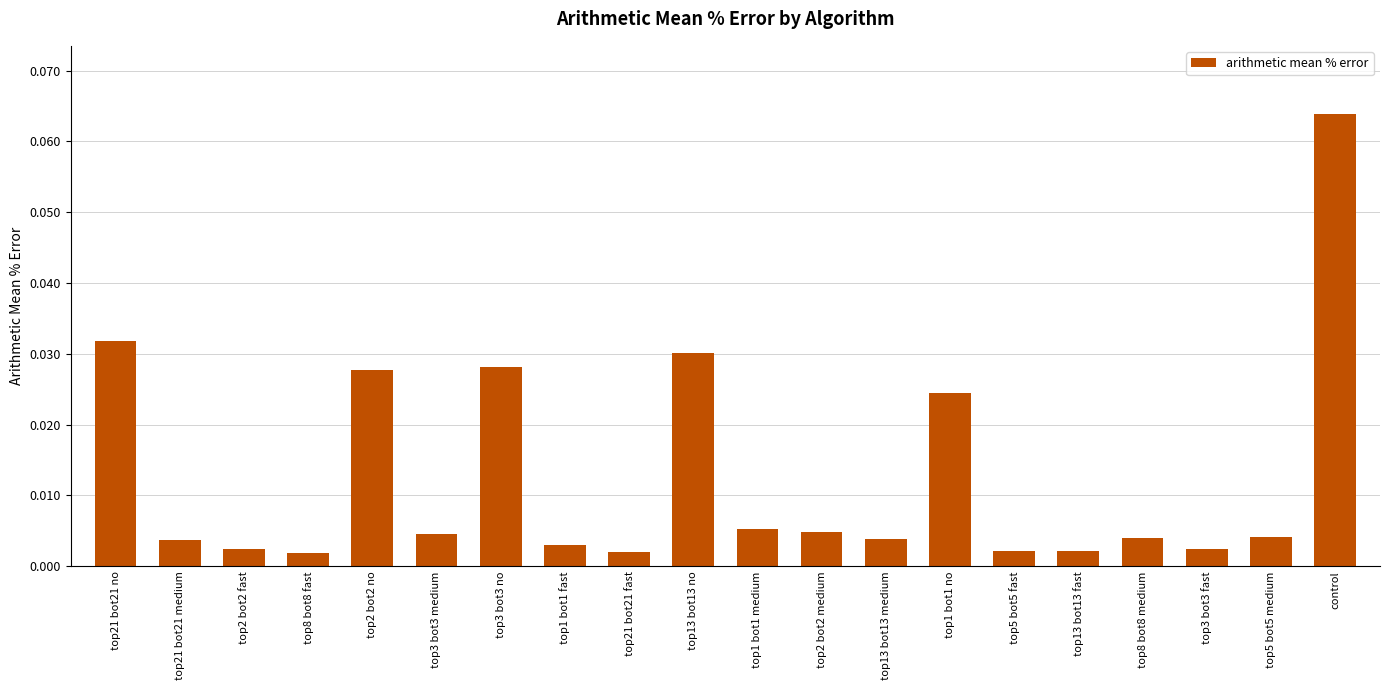

Does the chart contain any negative values?

No